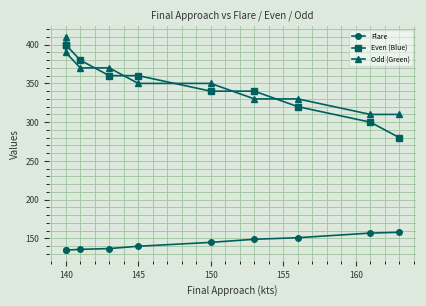

What is the smallest value displayed?

135